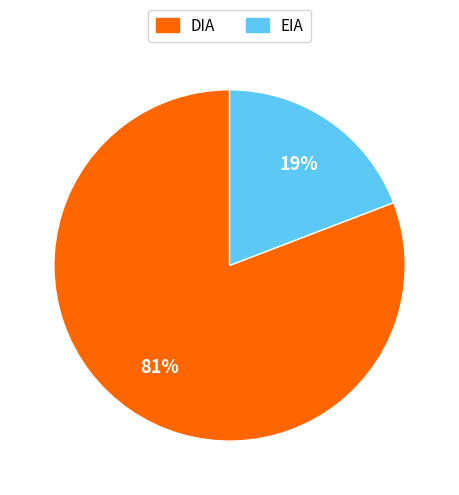

Between DIA and EIA, which is larger?

DIA